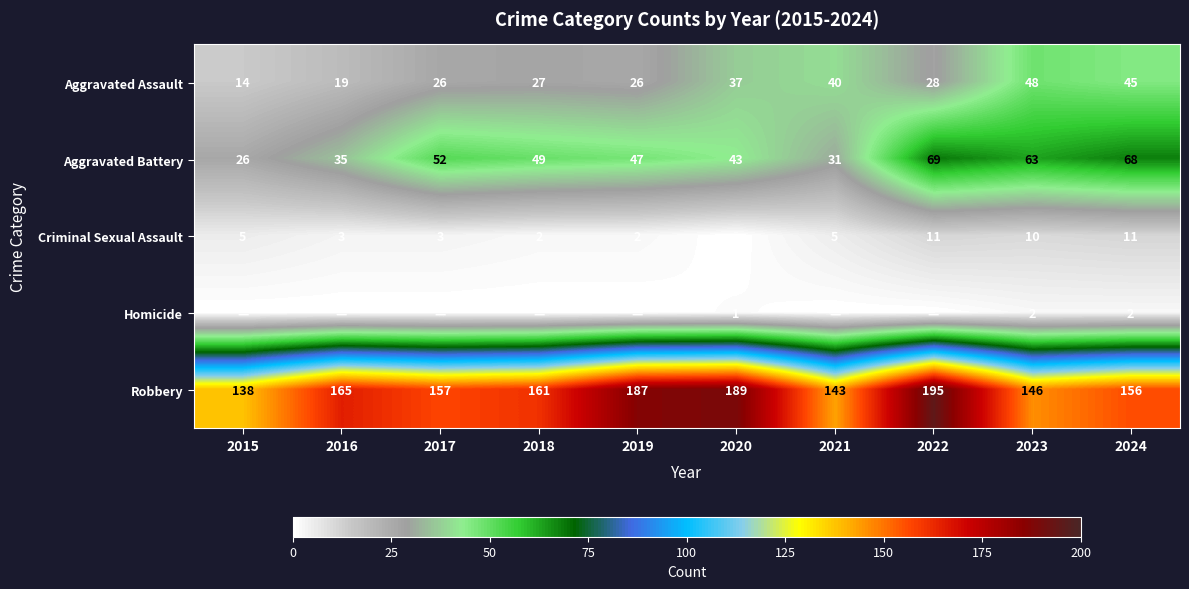

The value of Aggravated Battery at 2018 is 29. True or false?

False